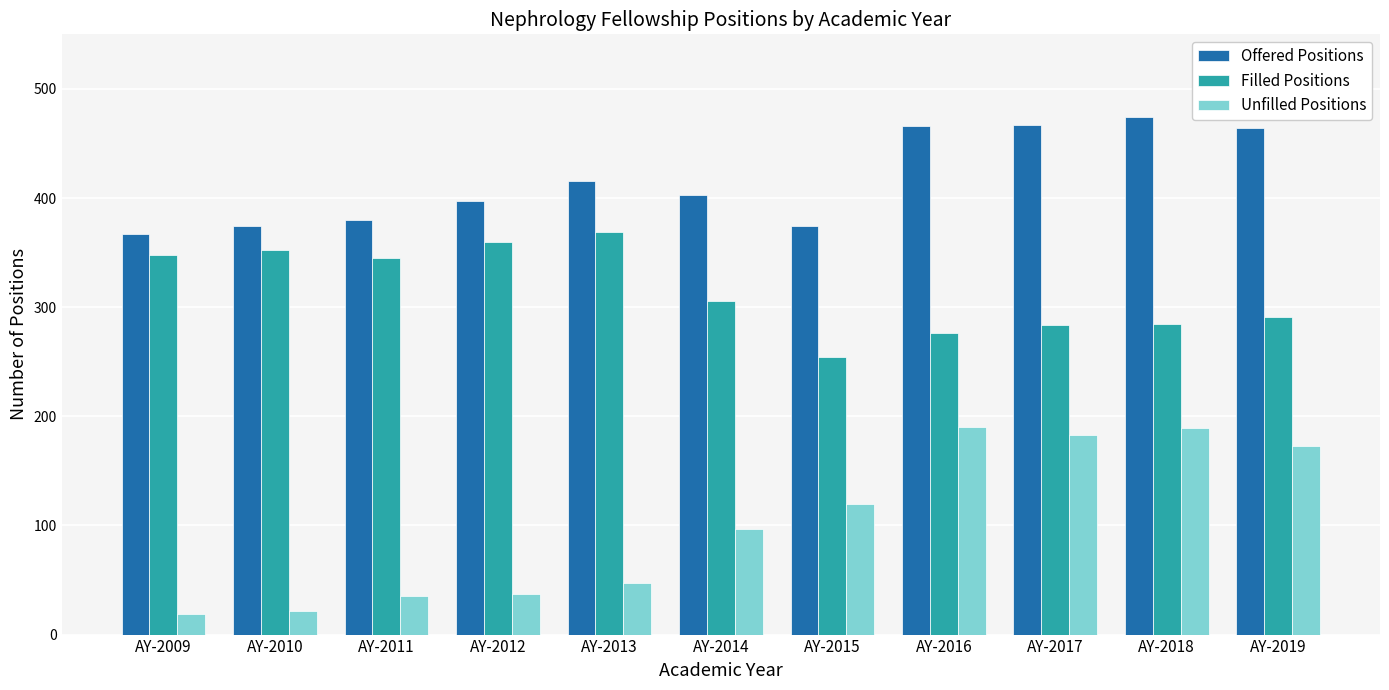

How many values in the Unfilled Positions series are below 97?

5